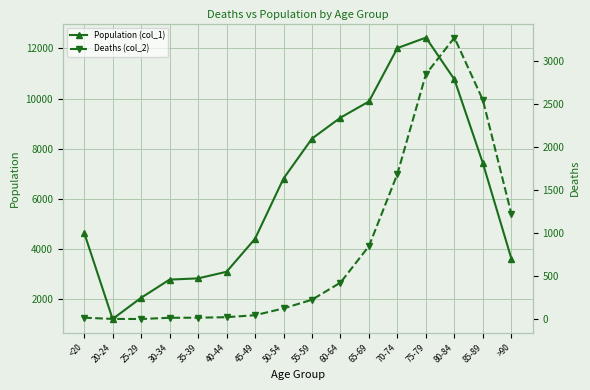

True or false: Population (col_1) and Deaths (col_2) cross at least once.

False